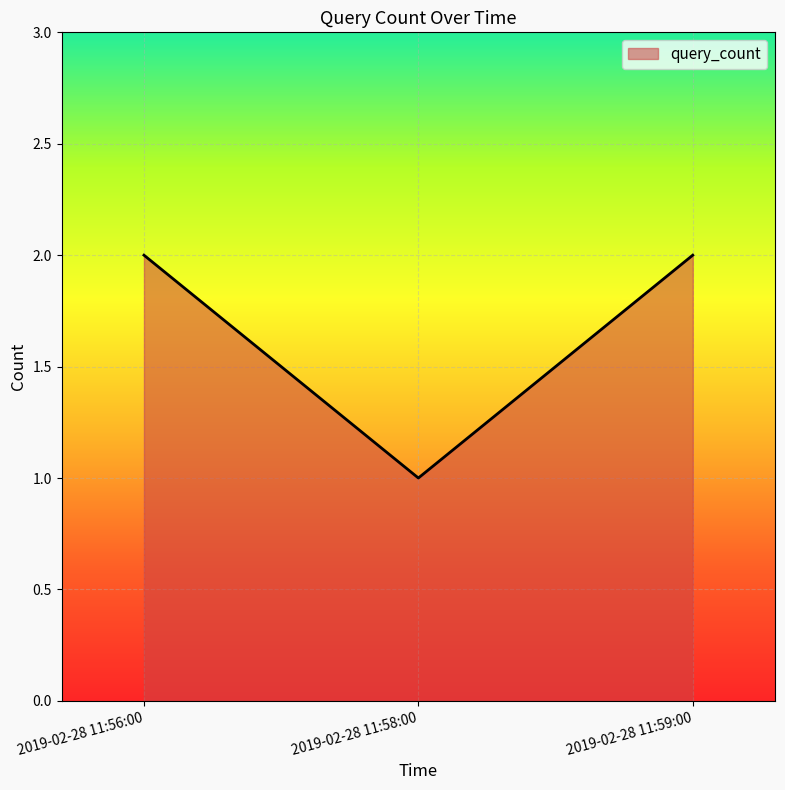

Which category has the lowest value across all series?

2019-02-28 11:58:00